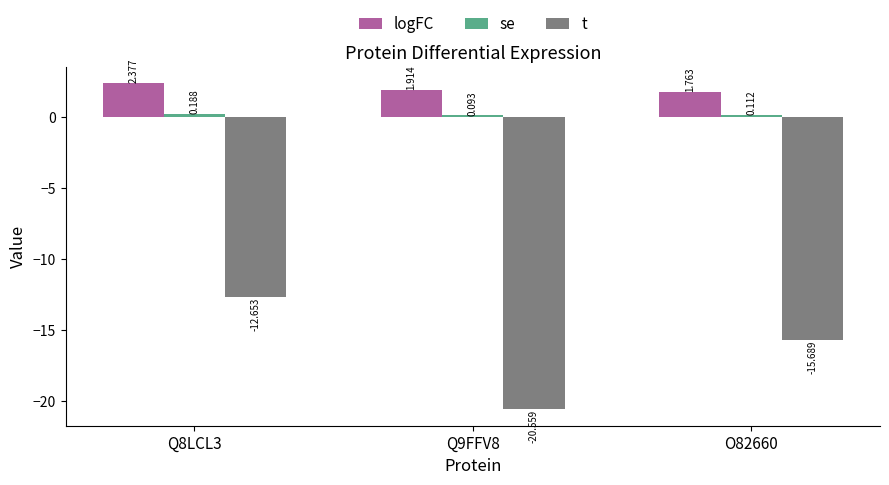

Is the value of logFC at Q8LCL3 greater than the value of t at Q8LCL3?

Yes